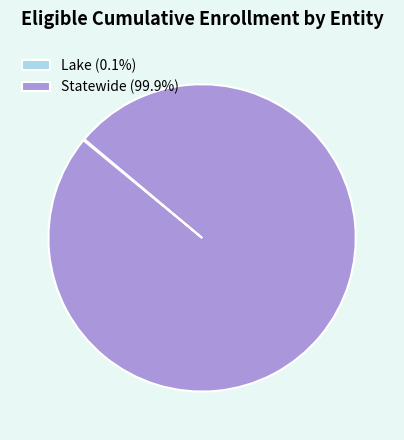

Does Statewide (99.9%) account for over 50% of the chart?

Yes